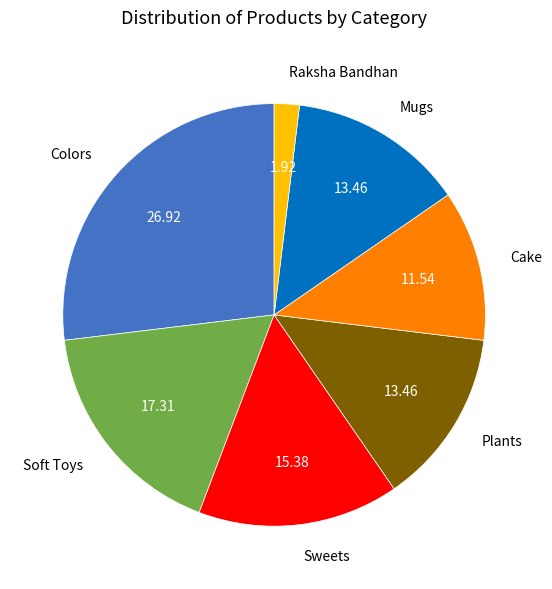

Which has a higher value, Mugs or Cake?

Mugs